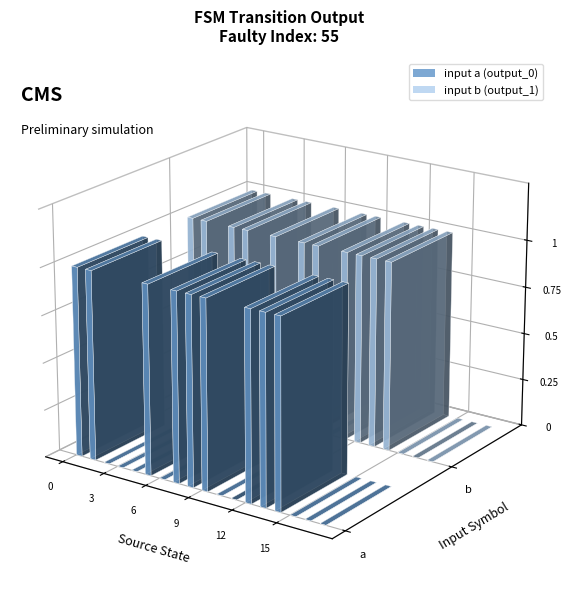

Is the value of output_0 at 10 greater than the value of output_1 at 17?

No